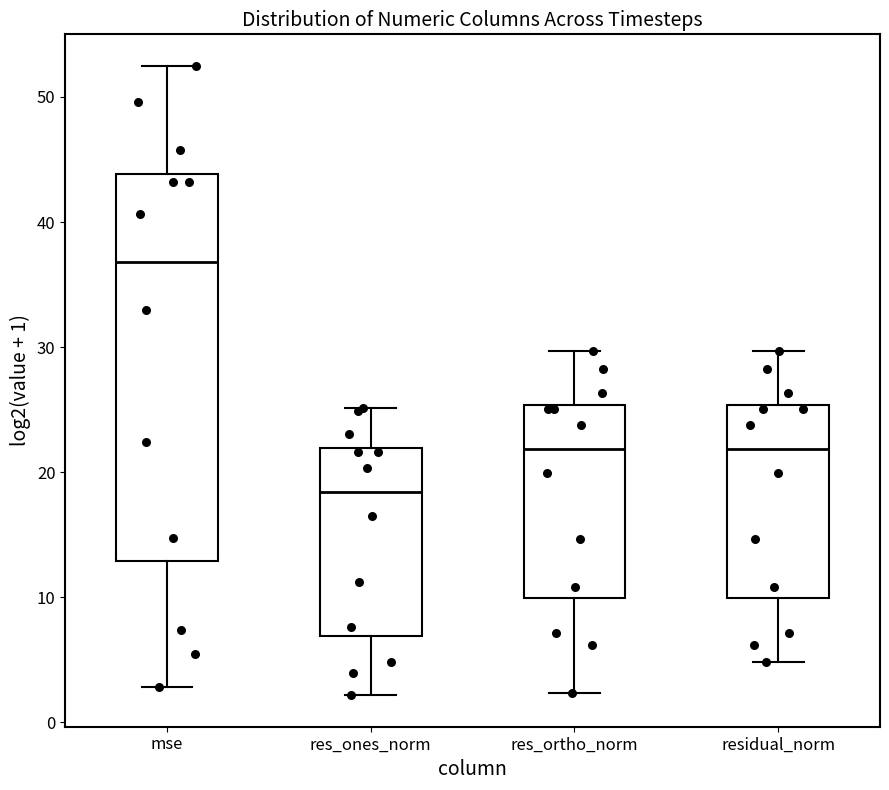

Which box has the lowest median line?

res_ones_norm